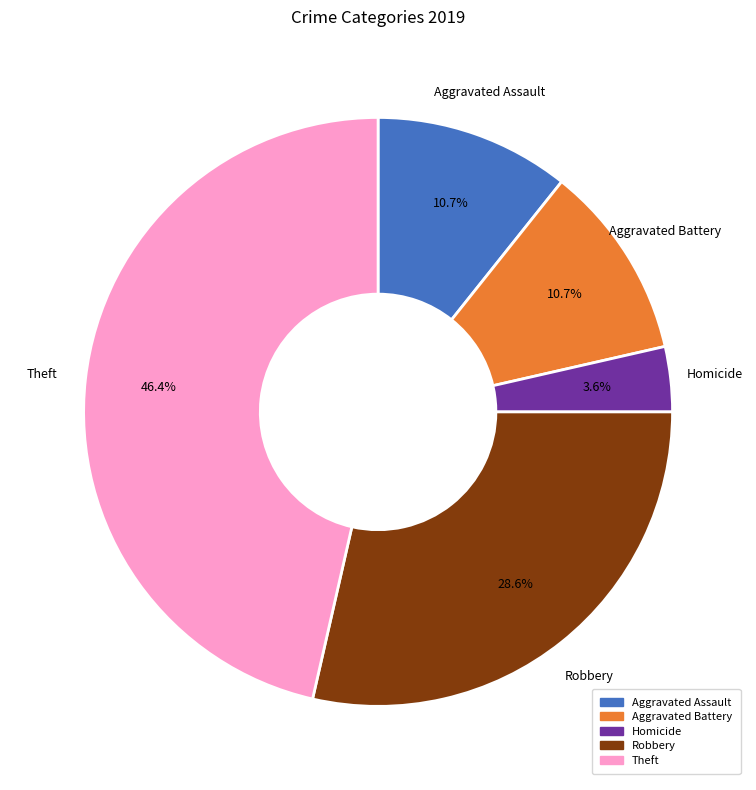

Is there any slice that represents more than half of the pie?

No